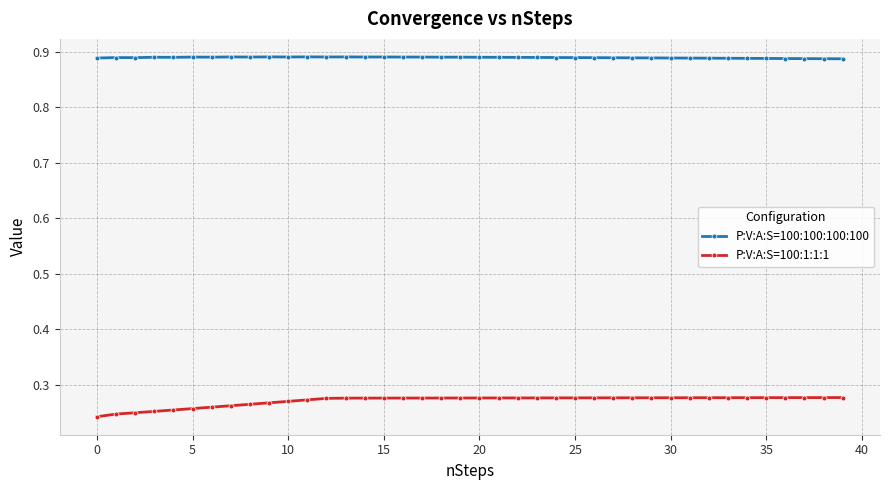

Which series has the widest spread of values?

P:V:A:S=100:1:1:1